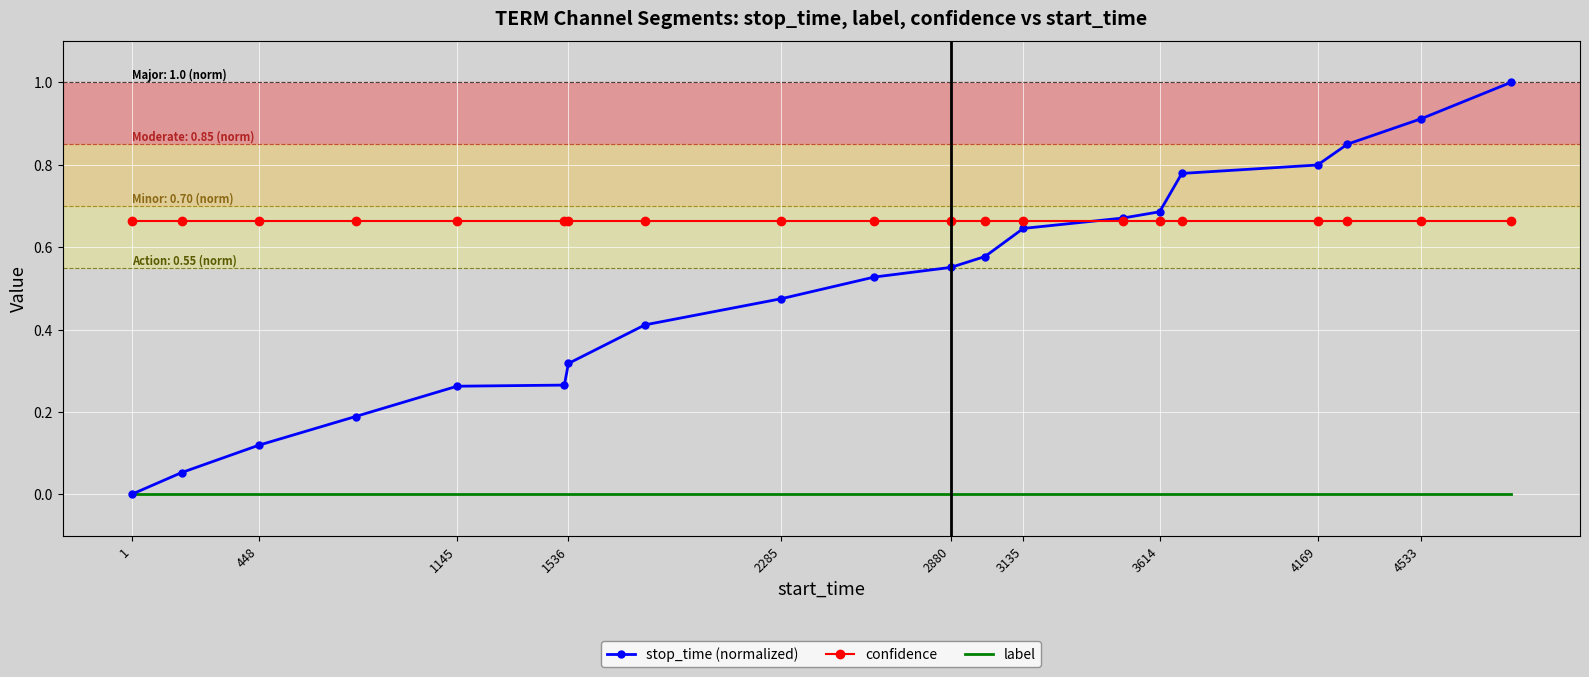

Which series has the widest spread of values?

stop_time (normalized)